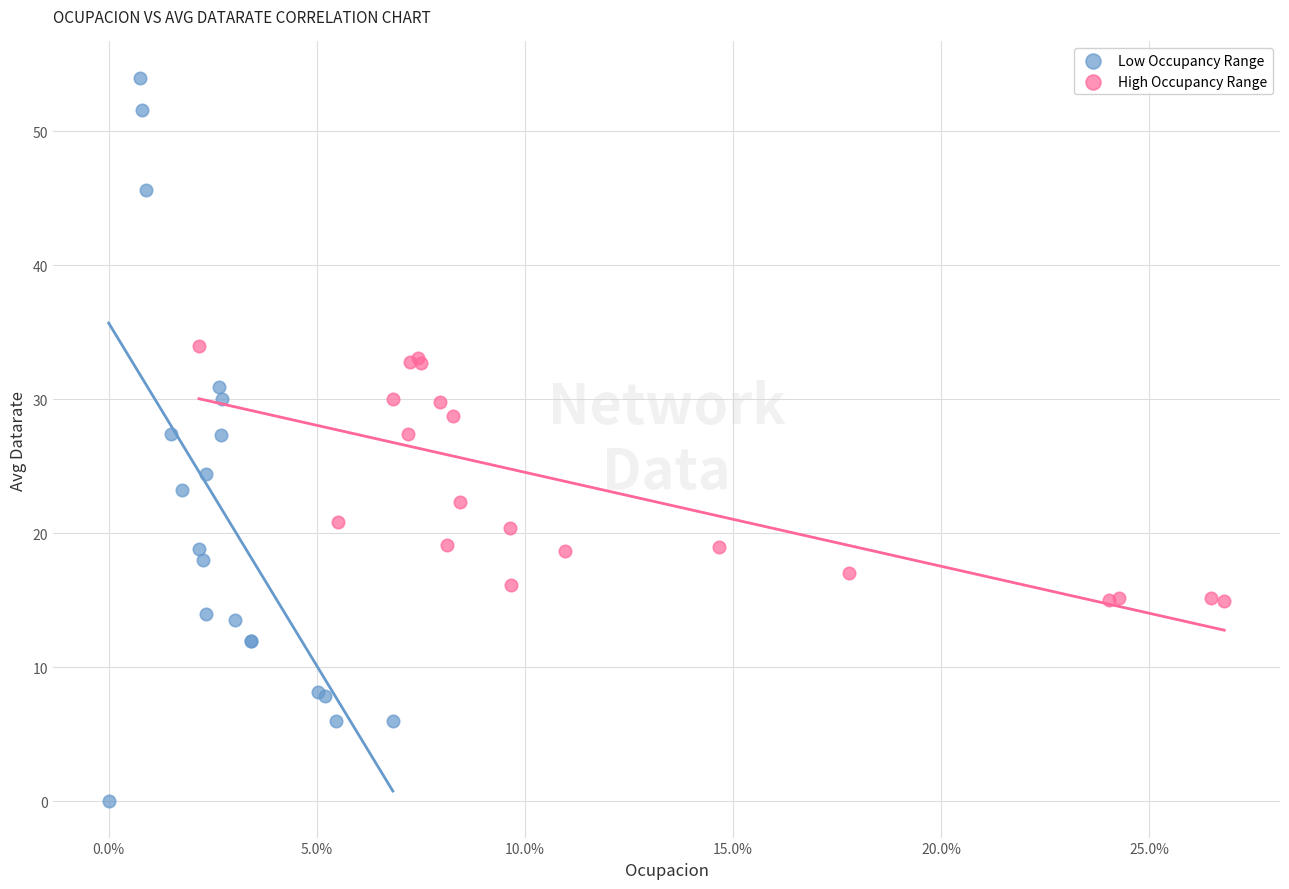

What are all the series names shown in the legend?

Low Occupancy Range, High Occupancy Range